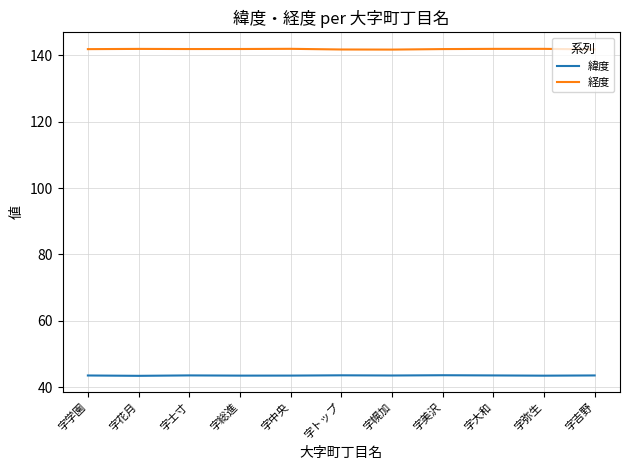

Count the number of data series in this chart.

2